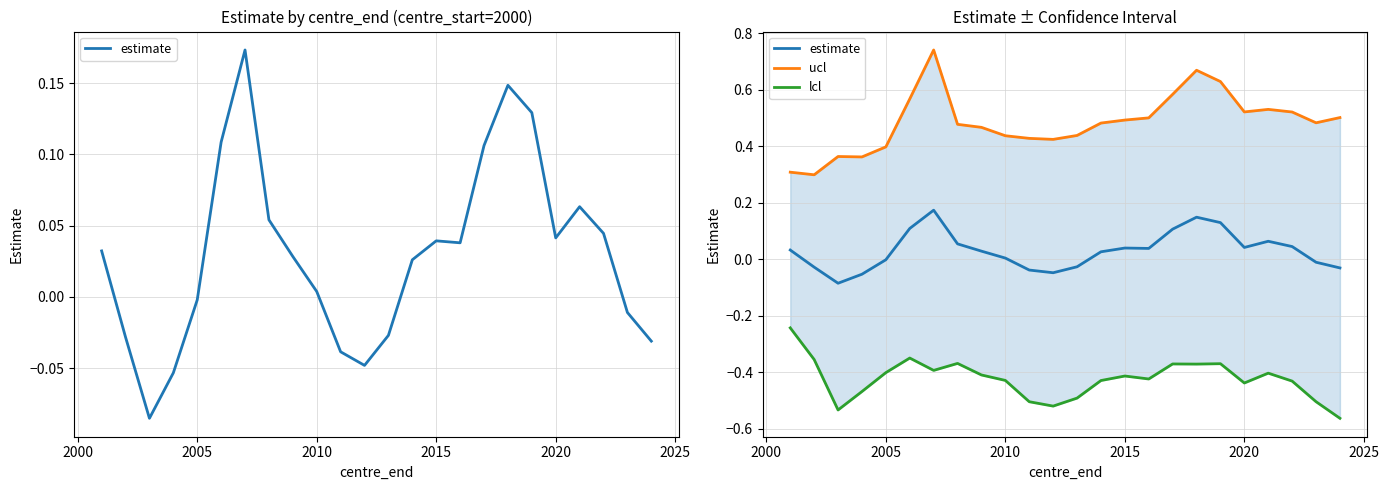

At how many categories does at least one series exceed 0?

24